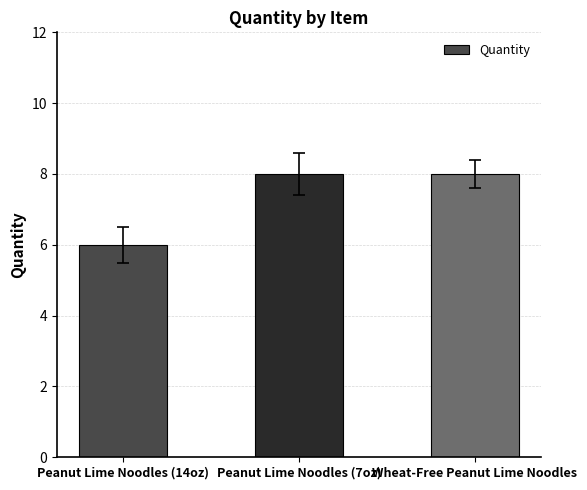

What is the sum of all values?

22